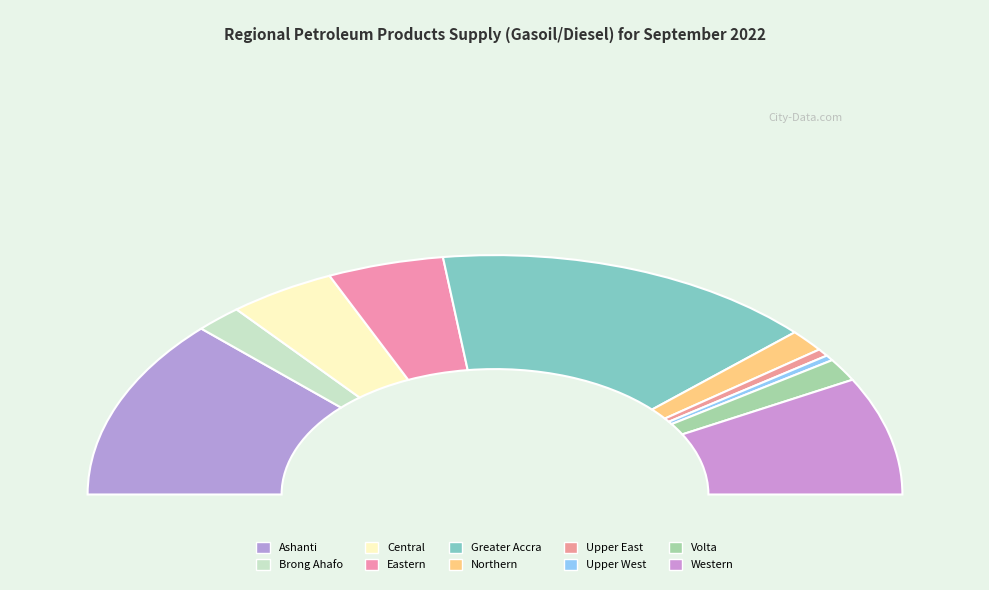

What percentage is the Volta slice, to the nearest percent?

3%